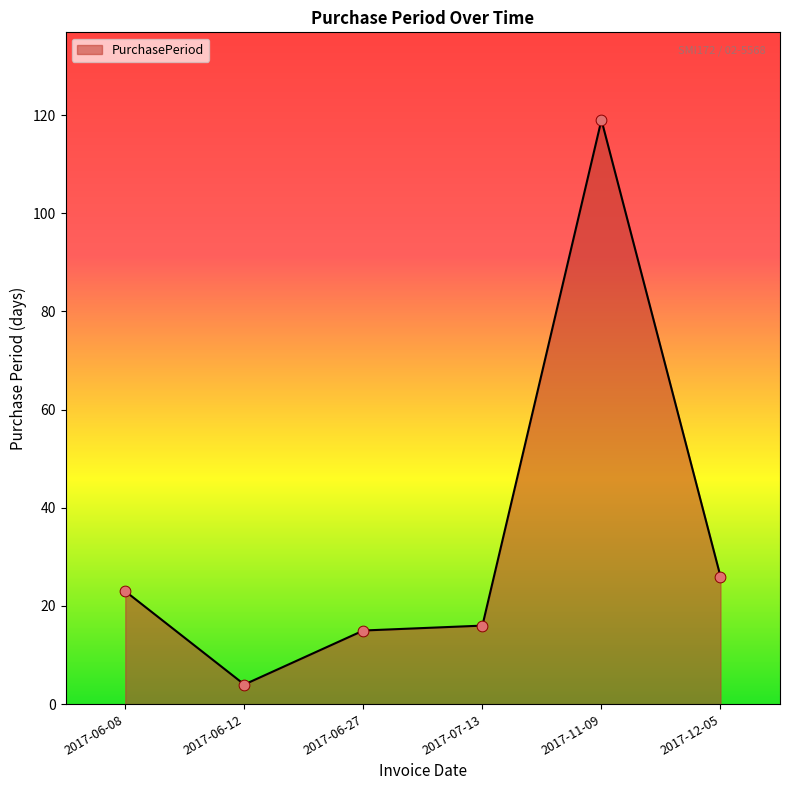

What is the change in value from 2017-07-13 to 2017-12-05?

+10